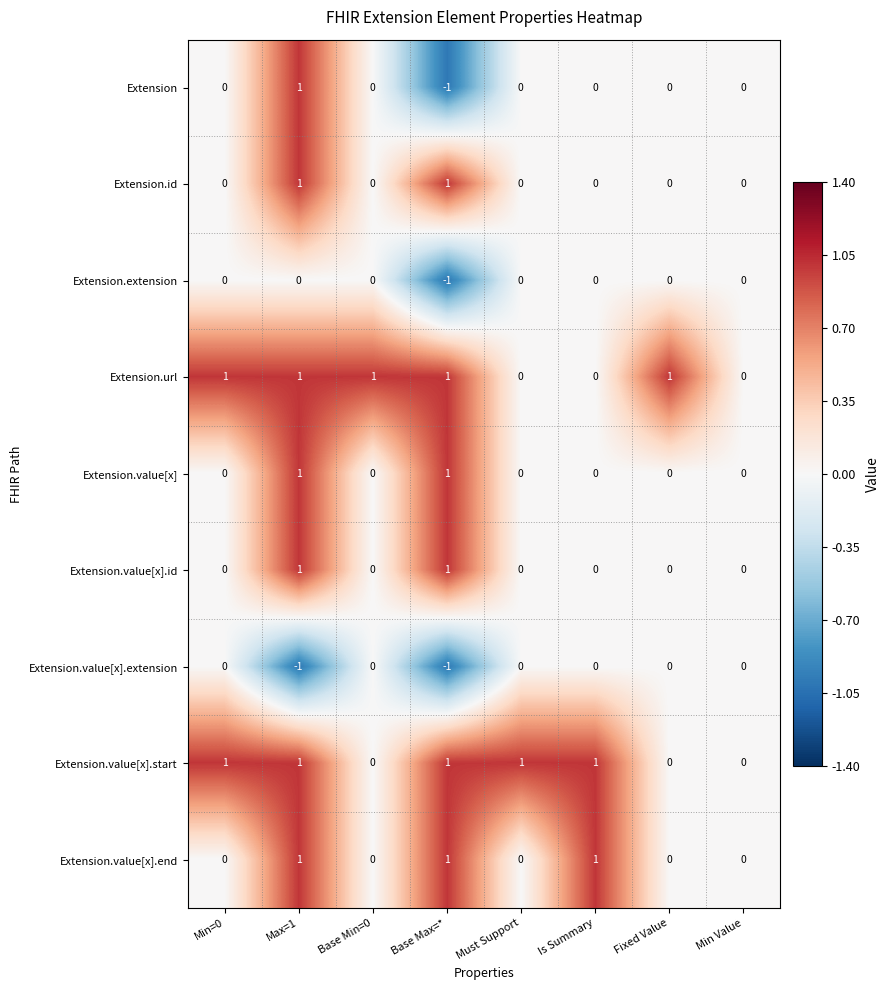

What is the sum of all Extension.value[x].end values?

3